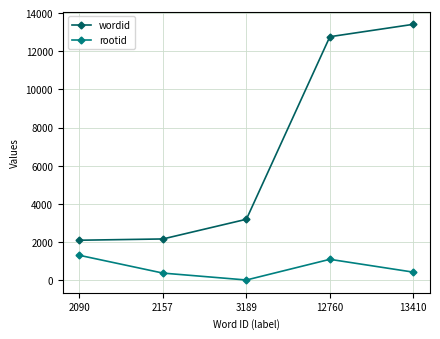

The value of rootid at 13410 is 417. True or false?

True